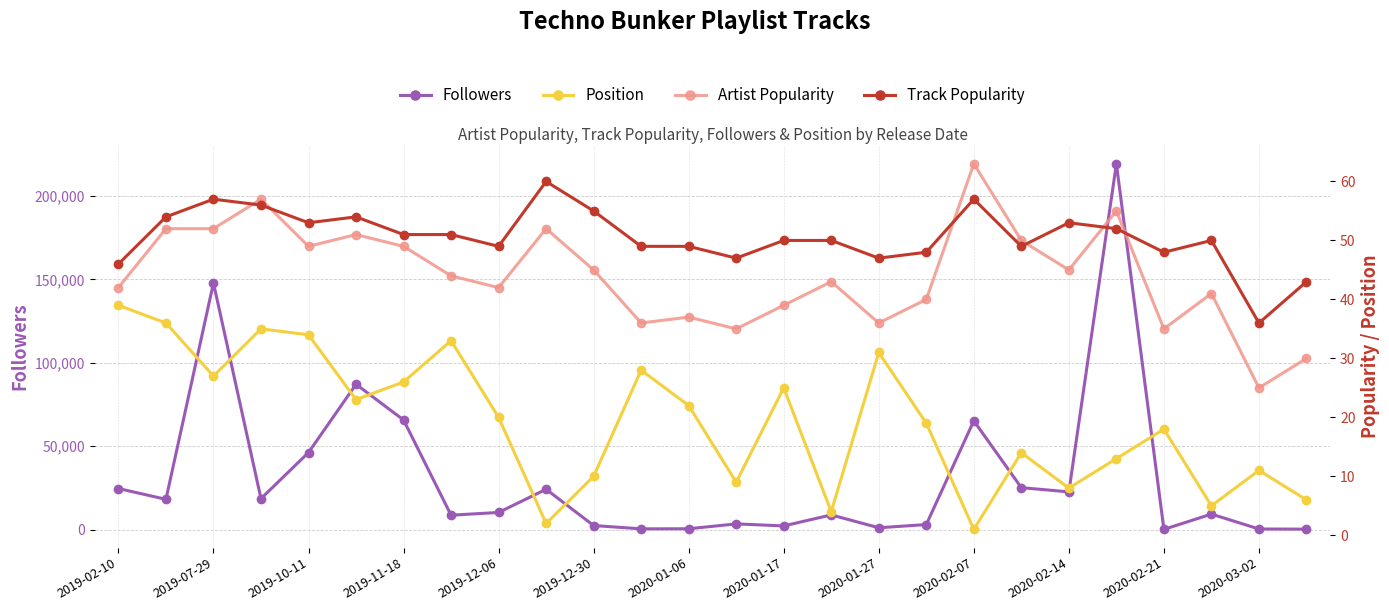

True or false: Position and Artist Popularity intersect in this chart.

False